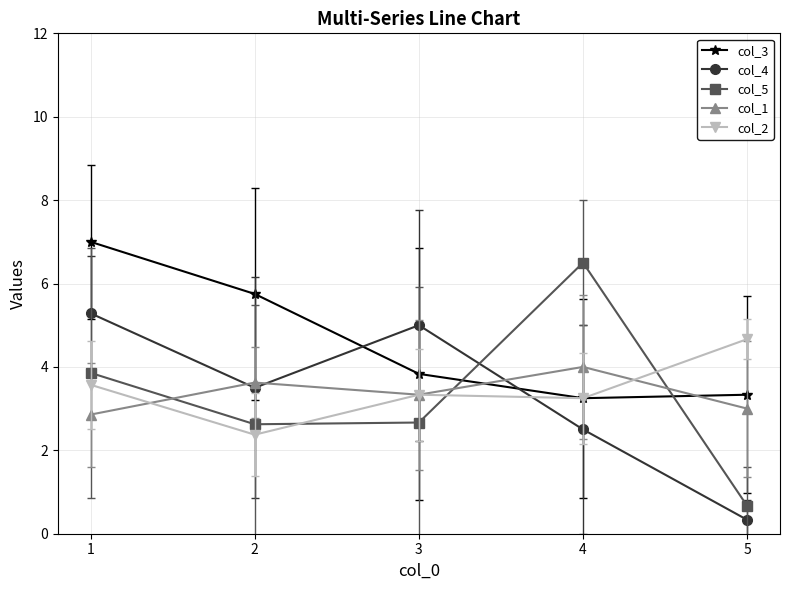

At which category does col_4 reach its first local peak?

3